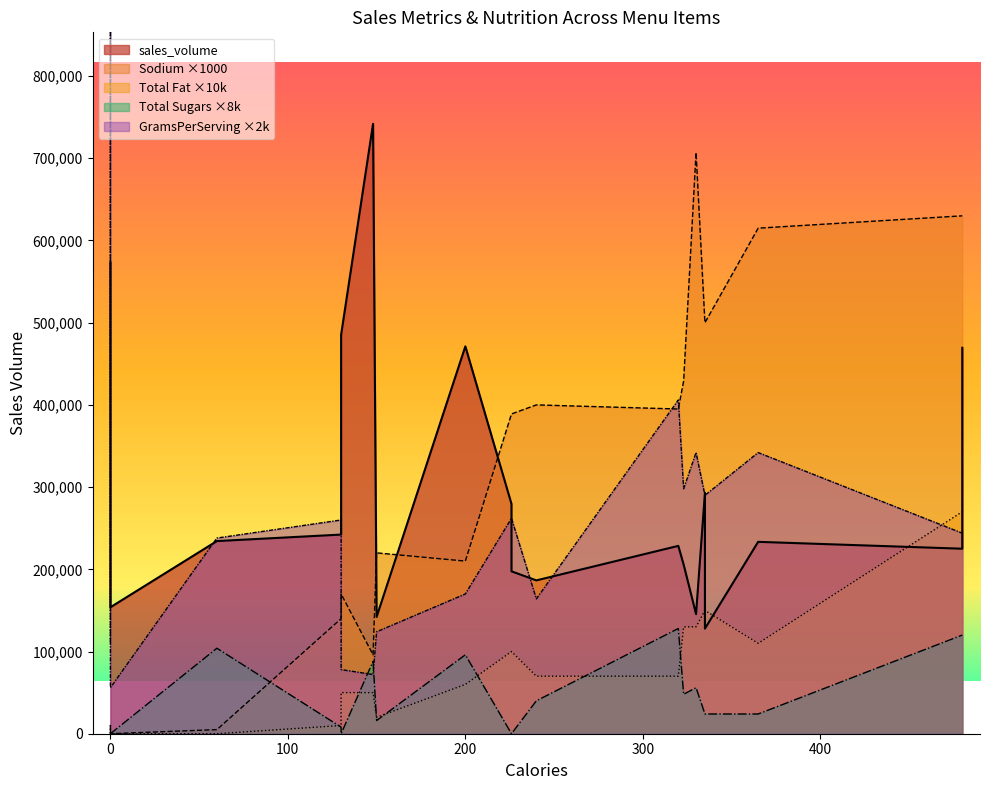

Rank the categories by sales_volume value from highest to lowest.

148, 0, 130, 200, 480, 335, 0, 226, 130, 60, 365, 320, 480, 323, 226, 240, 0, 330, 150, 335